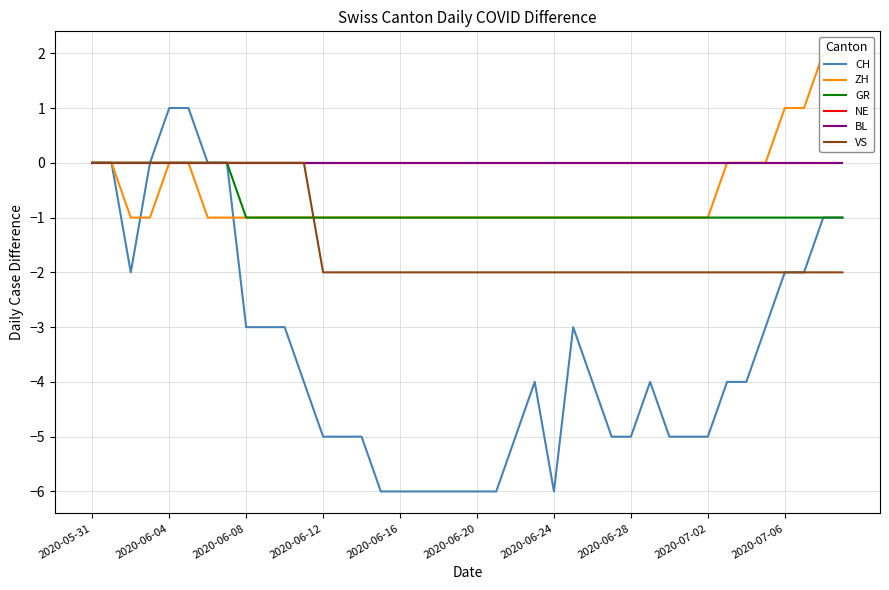

The ZH series shows -2 at 14. True or false?

False